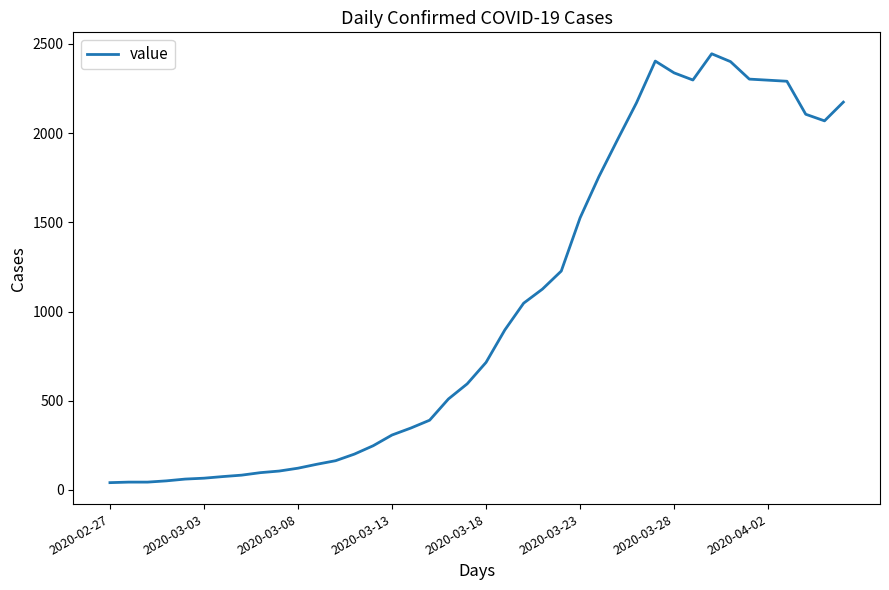

What is the greatest value displayed?

2445